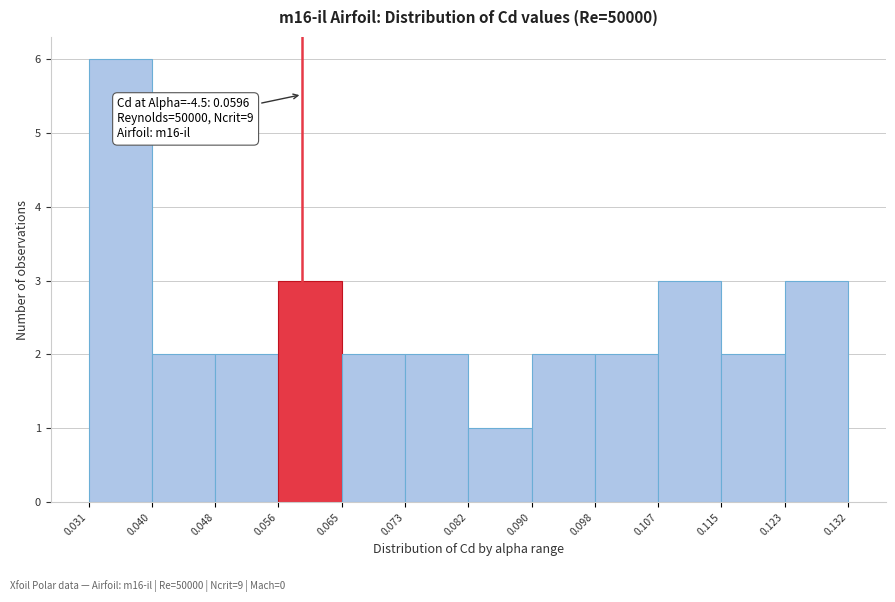

Which range on the x-axis has the tallest bar?

0.031 to 0.040